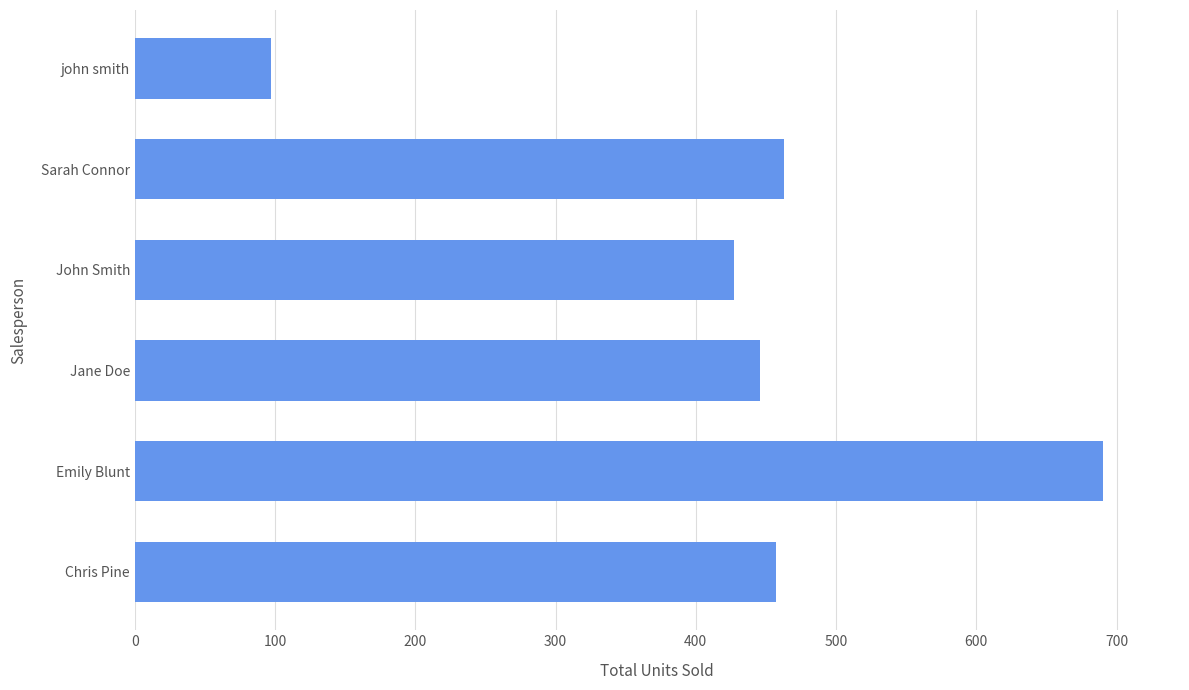

What is the change in value from Emily Blunt to Sarah Connor?

-227